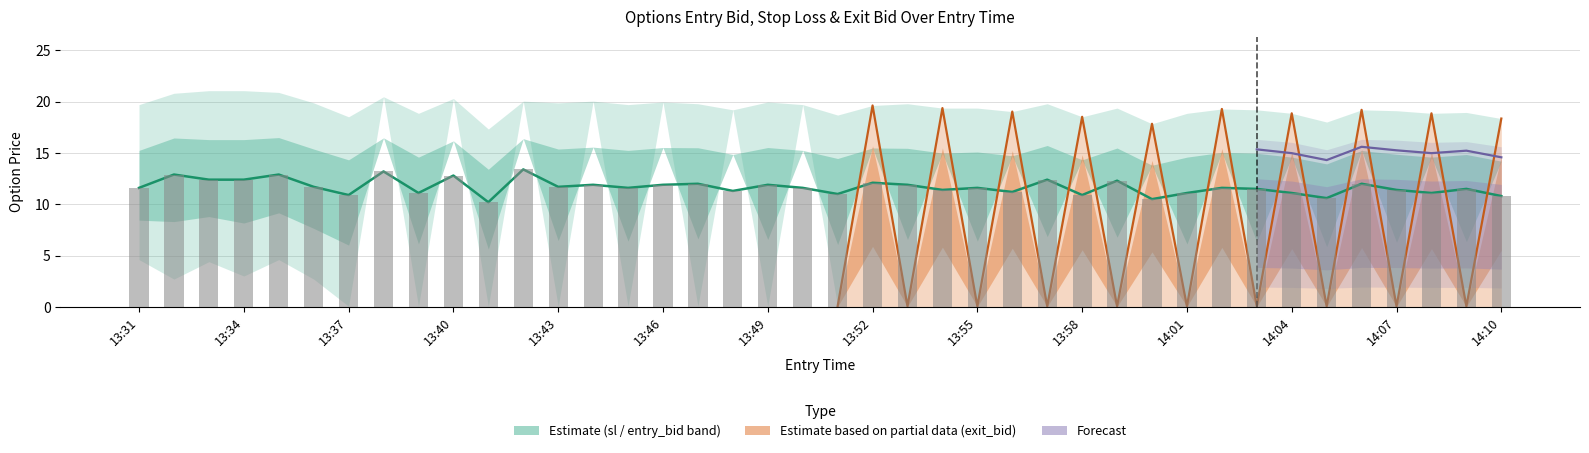

Rank the series by their maximum value, from highest to lowest.

sl, exit_bid, entry_bid